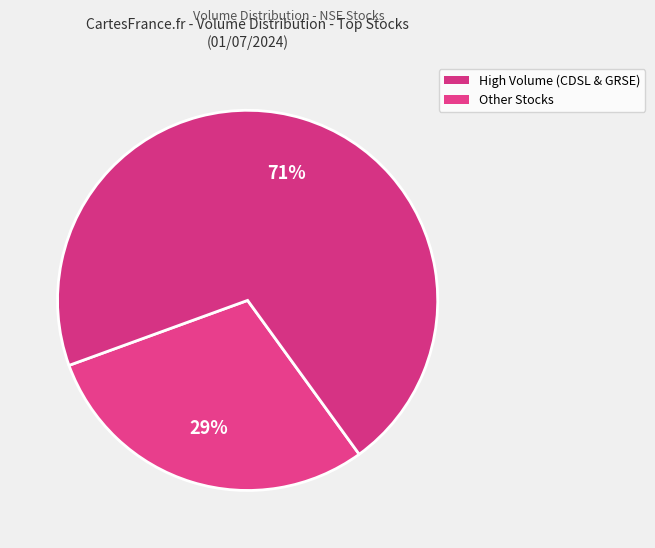

Count the number of slices in the pie.

2